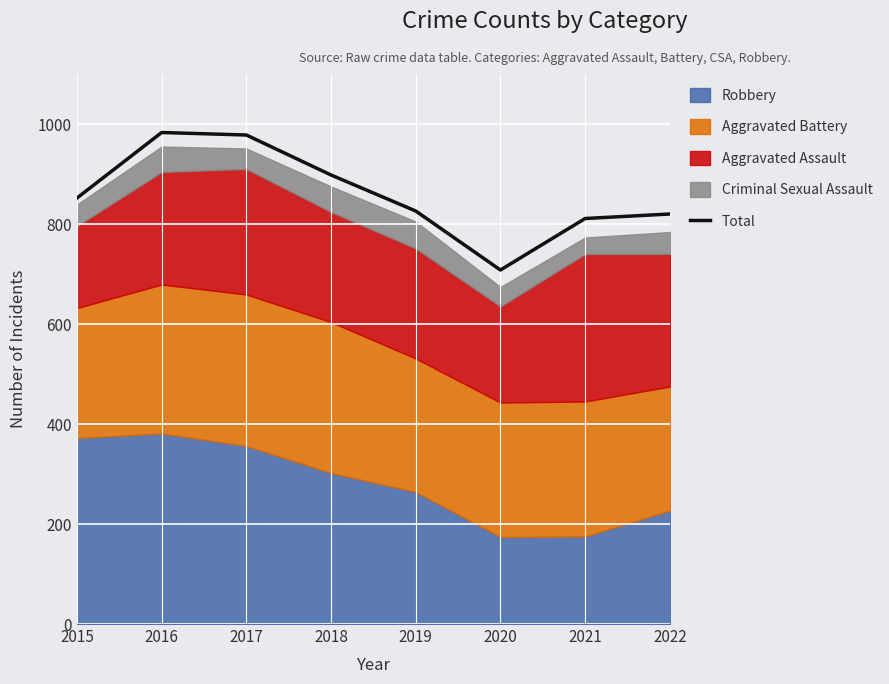

What is the change in value from 2017 to 2022?

-158